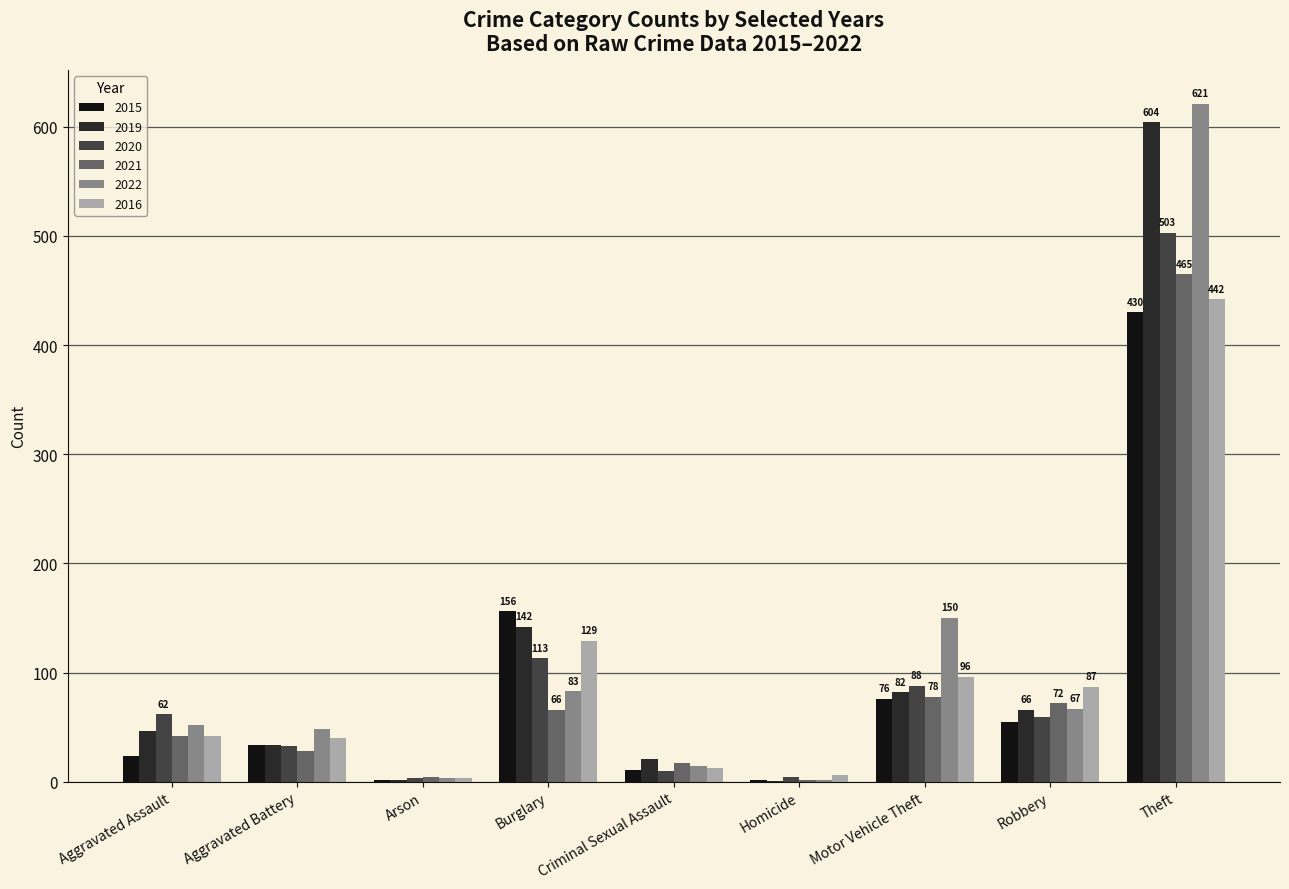

At which label is 2015 closest to 216?

Burglary